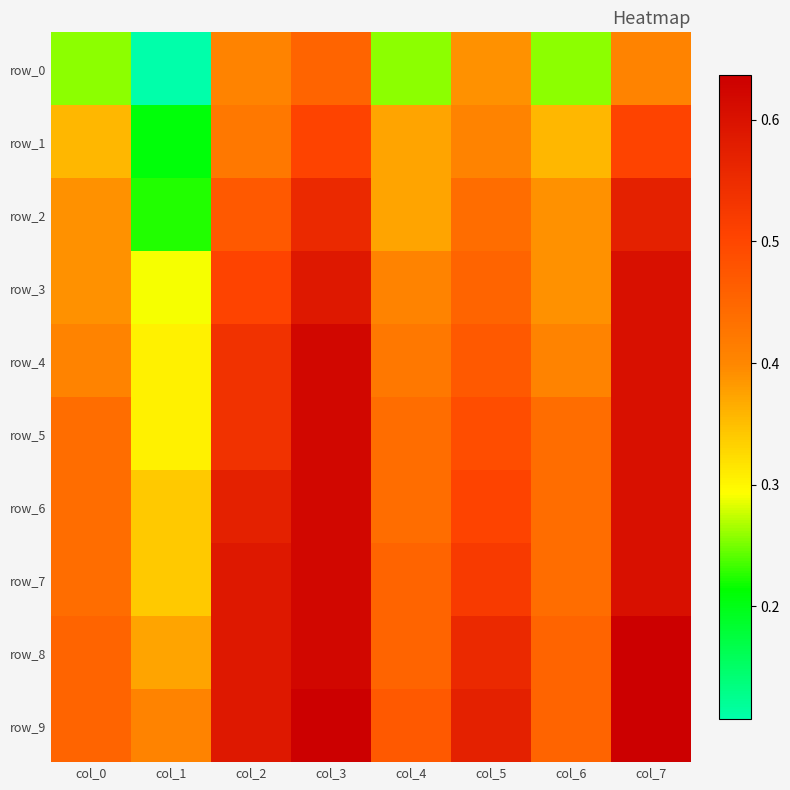

The value of row_5 at col_5 is 0.3. True or false?

False